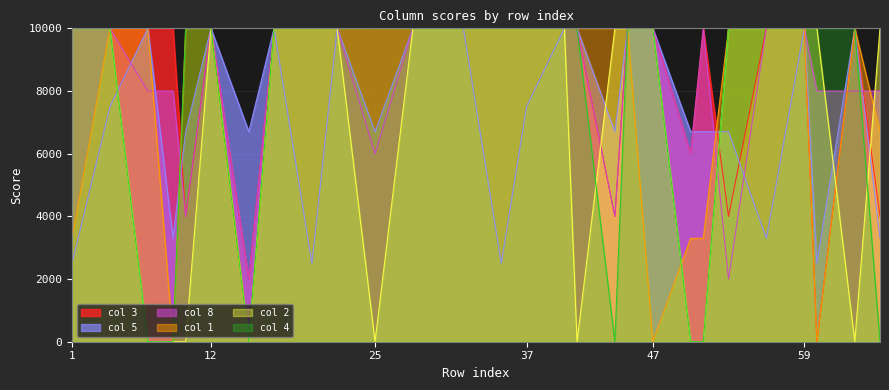

True or false: 8 has more than 1 interior local peaks.

True